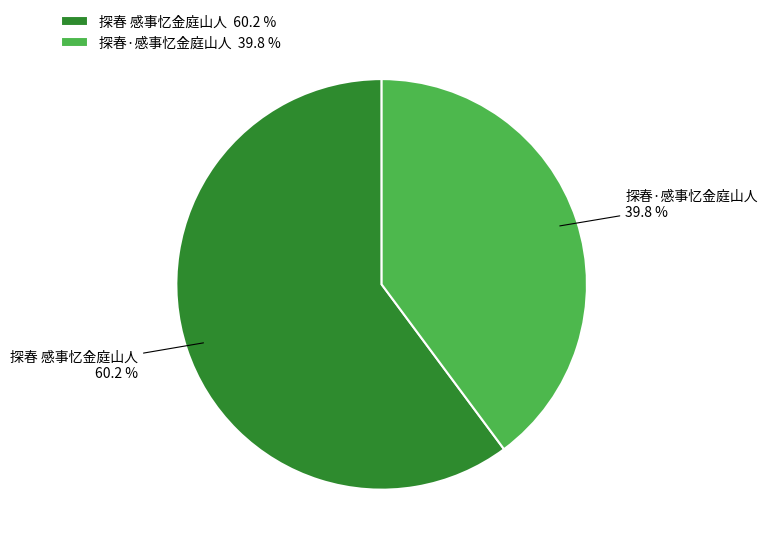

Is it true that 探春·感事忆金庭山人 is 48% of the pie?

False